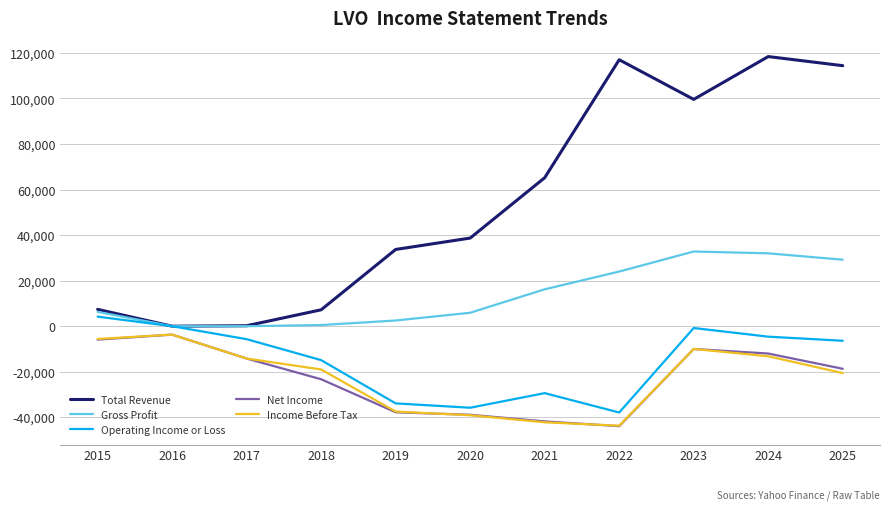

What is the approximate value of Income Before Tax at 2016?

-3700